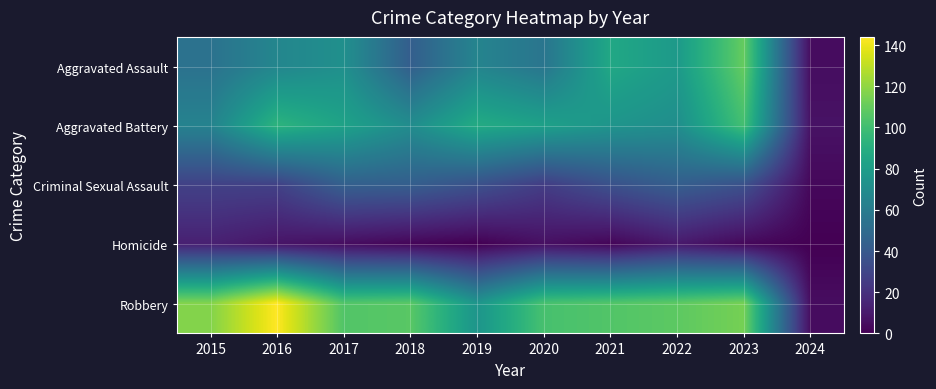

Which series has the largest total across all categories?

Robbery